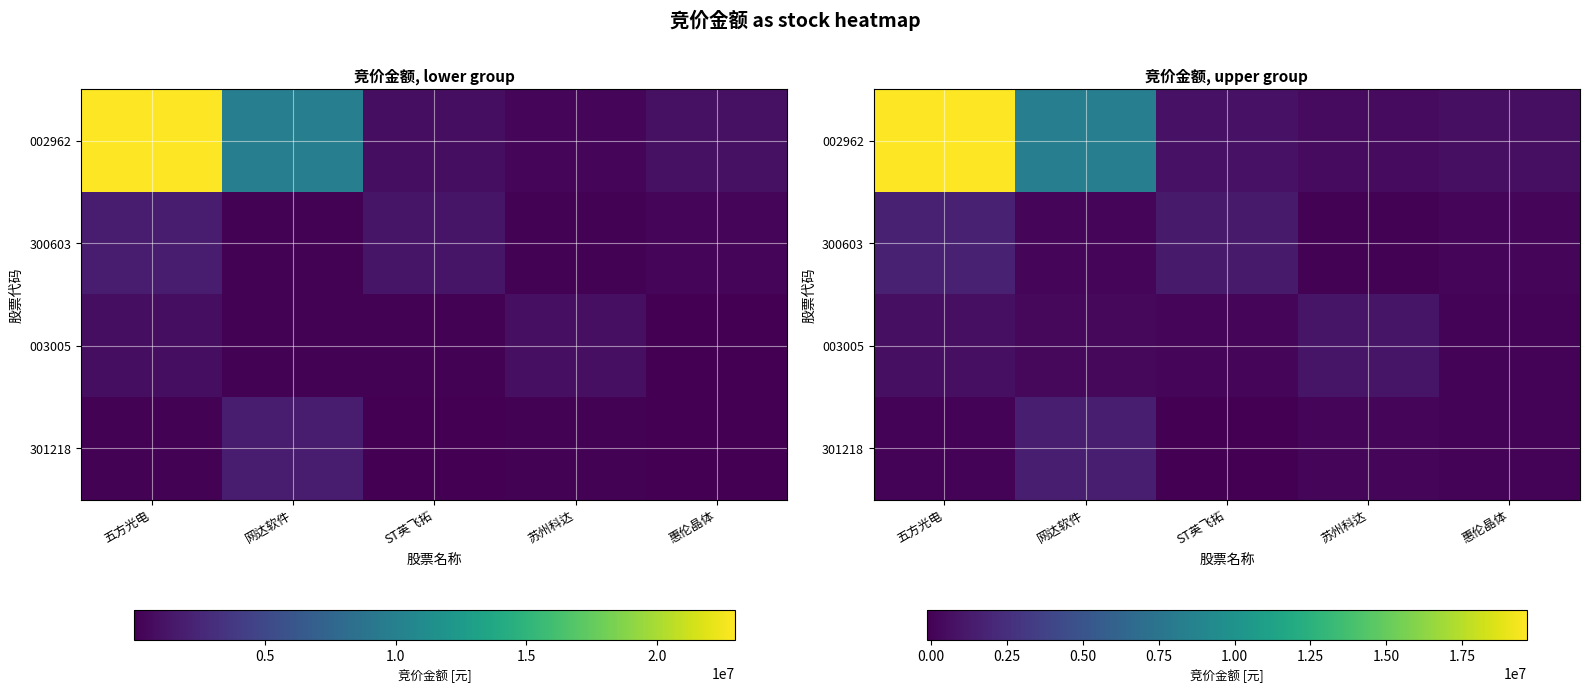

List the labels in order of 301218 value, smallest first.

ST英飞拓, 五方光电, 惠伦晶体, 苏州科达, 网达软件